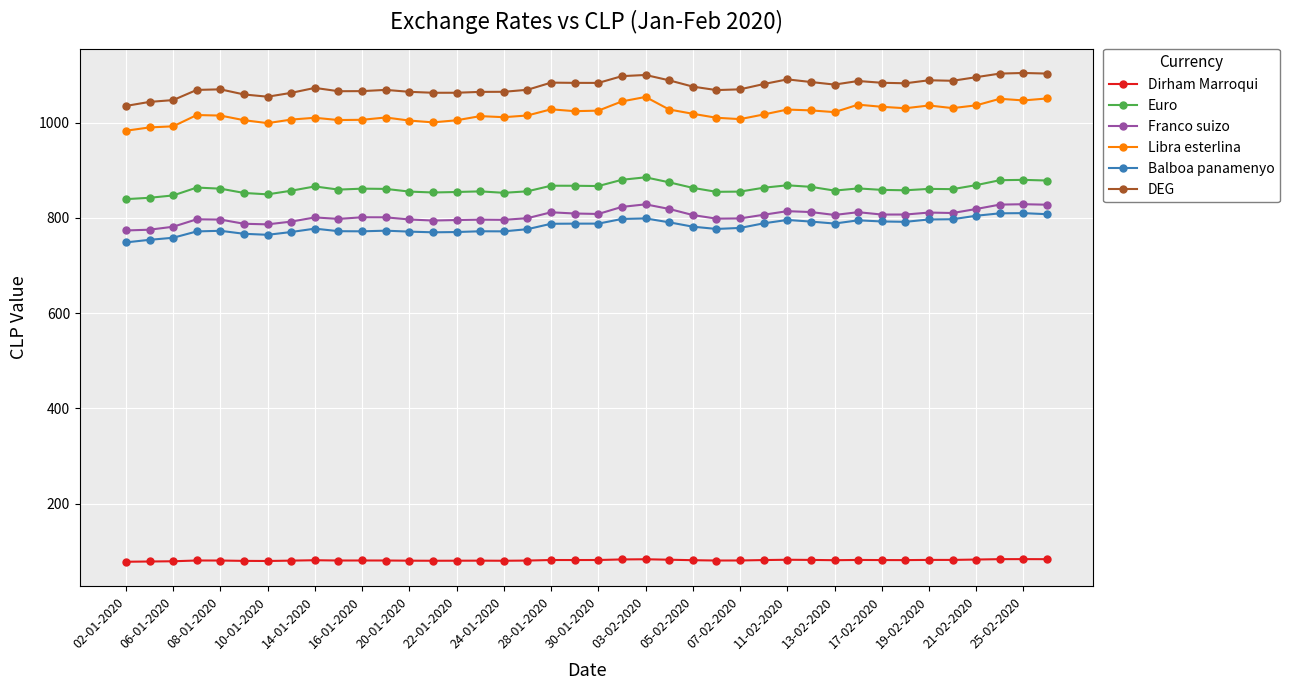

What is the maximum value shown in the chart?

1104.6